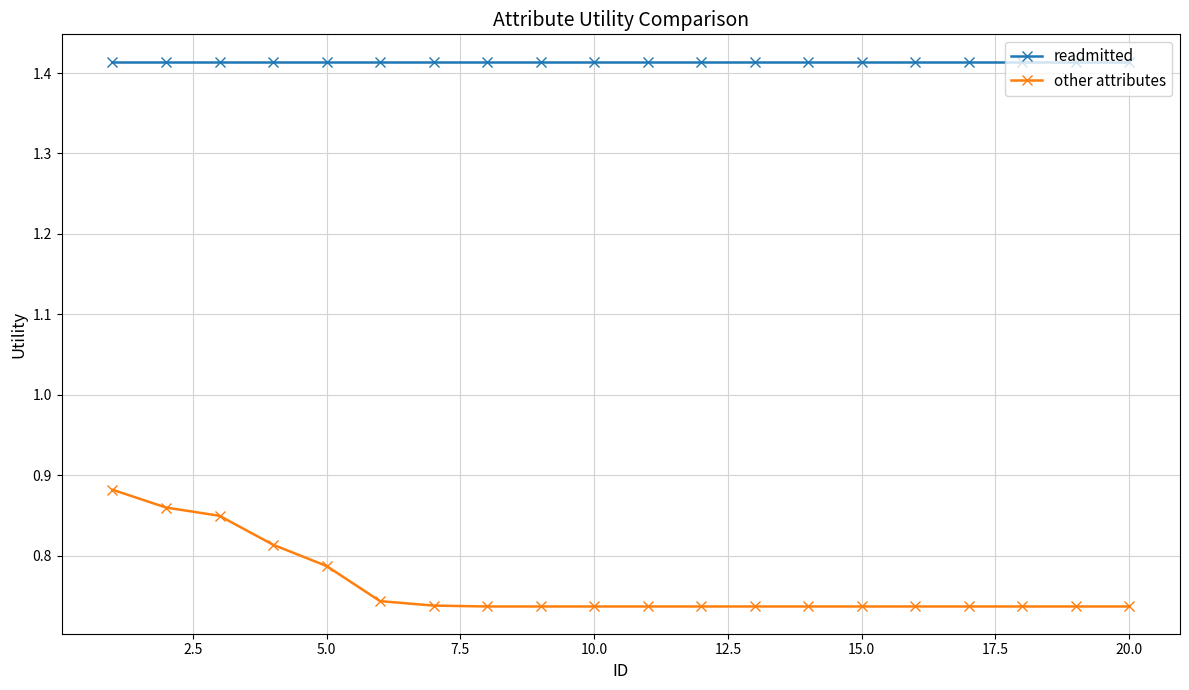

Which series has the largest range (max minus min)?

other attributes